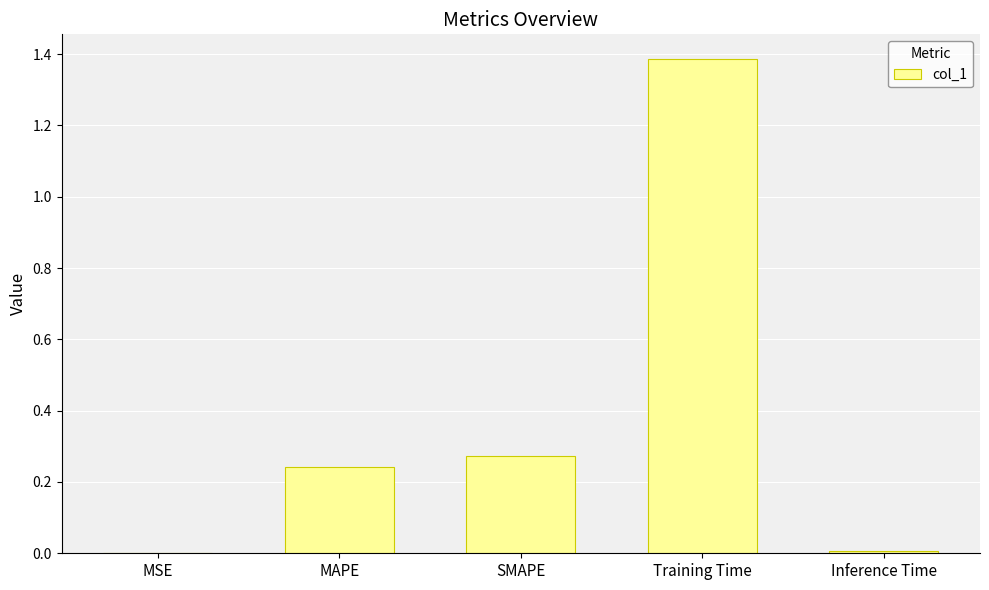

The value at SMAPE is 0.4. True or false?

False